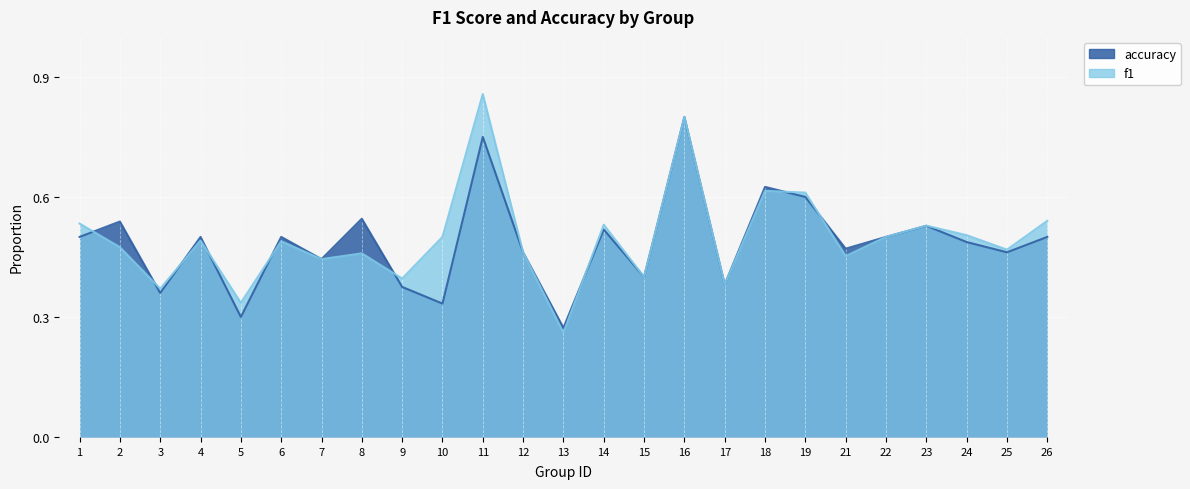

The accuracy series shows 0.5 at 2. True or false?

True